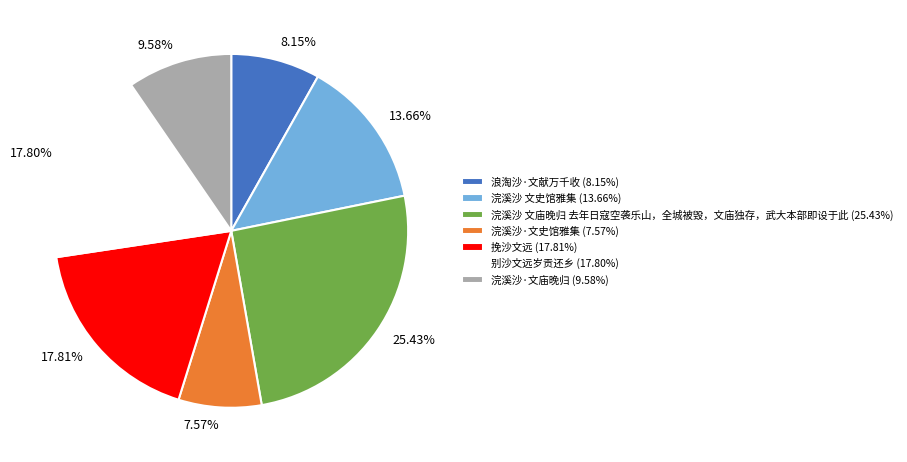

Is the sum of 浣溪沙·文史馆雅集 and 浣溪沙 文庙晚归 去年日寇空袭乐山，全城被毁，文庙独存，武大本部即设于此 greater than half?

No